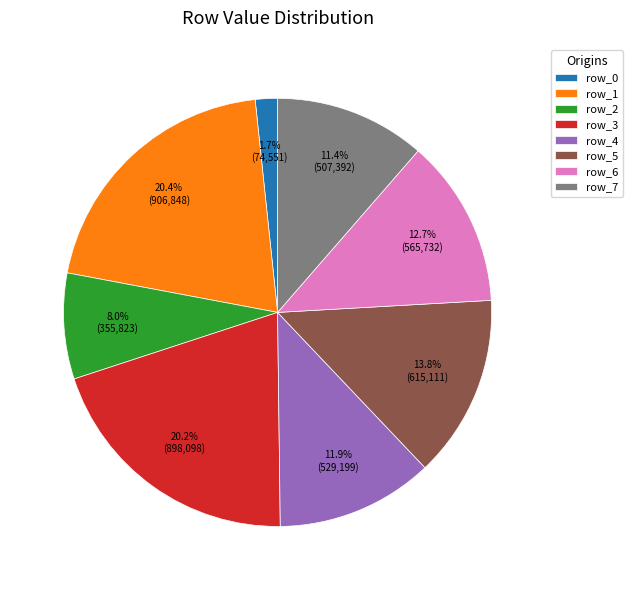

Is there any slice that represents more than half of the pie?

No